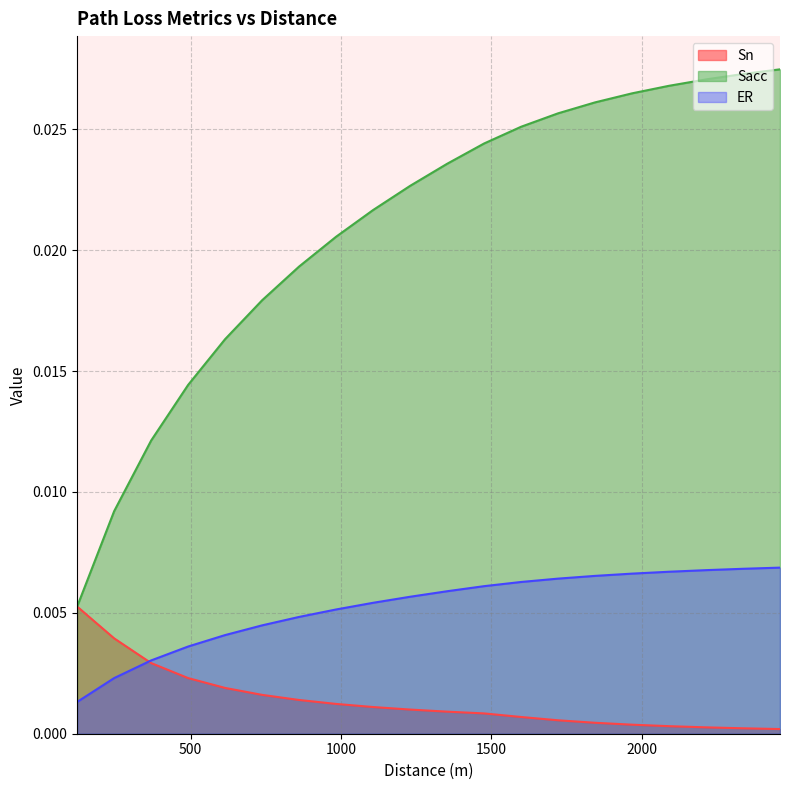

List the series in order of their peak value, highest first.

Sacc, ER, Sn